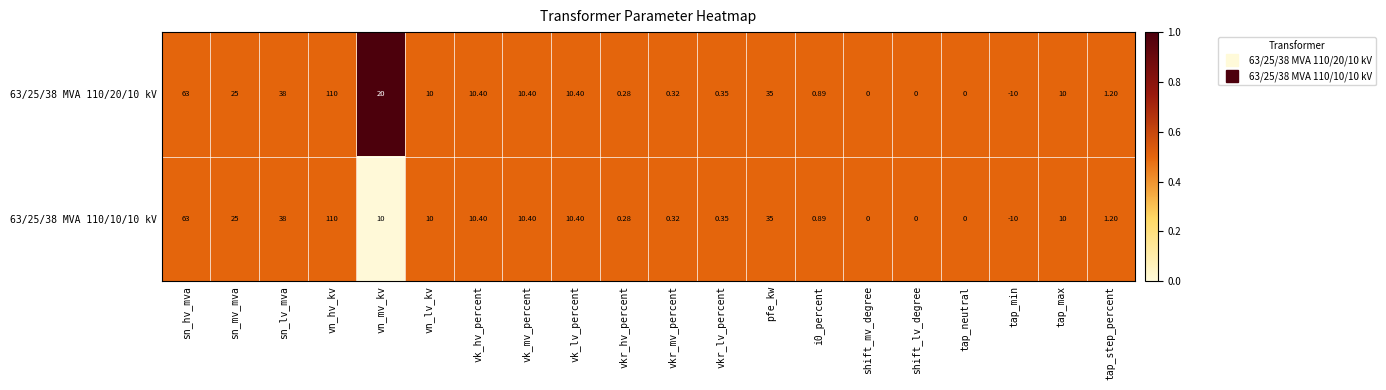

At which category is the sum across all series the highest?

vn_hv_kv